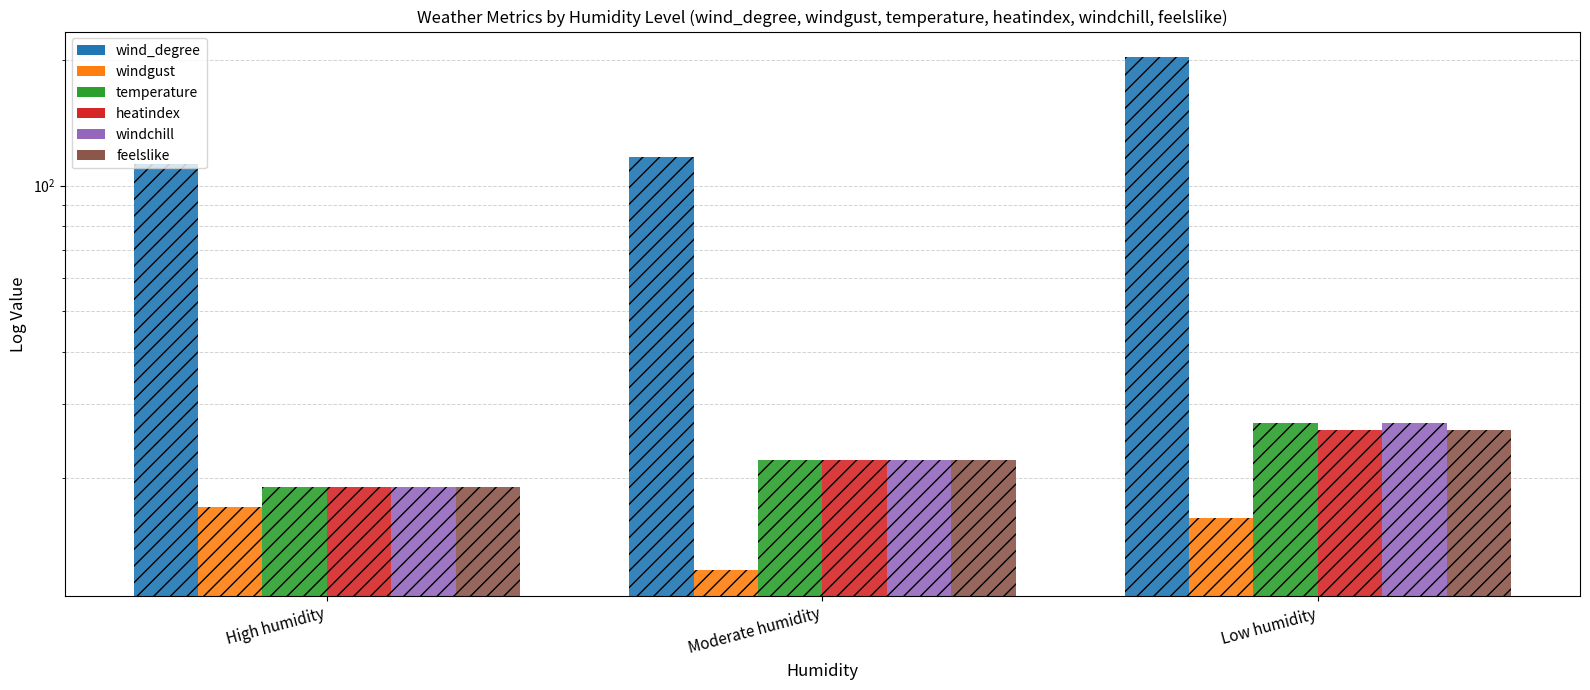

Are the bars horizontal?

No